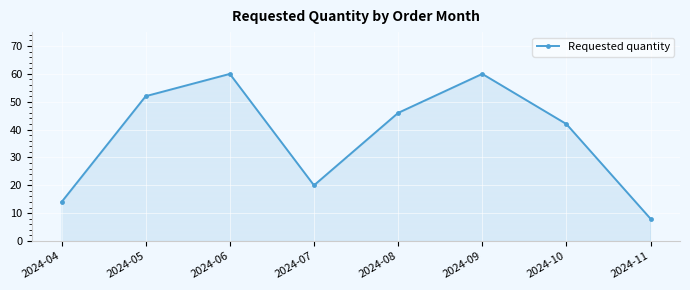

The value at 2024-10 is 42. True or false?

True